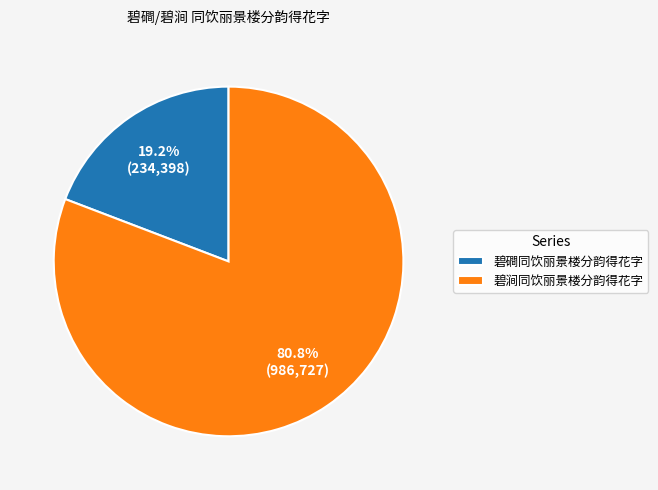

To the nearest percent, what percentage of the pie is 碧涧同饮丽景楼分韵得花字?

81%